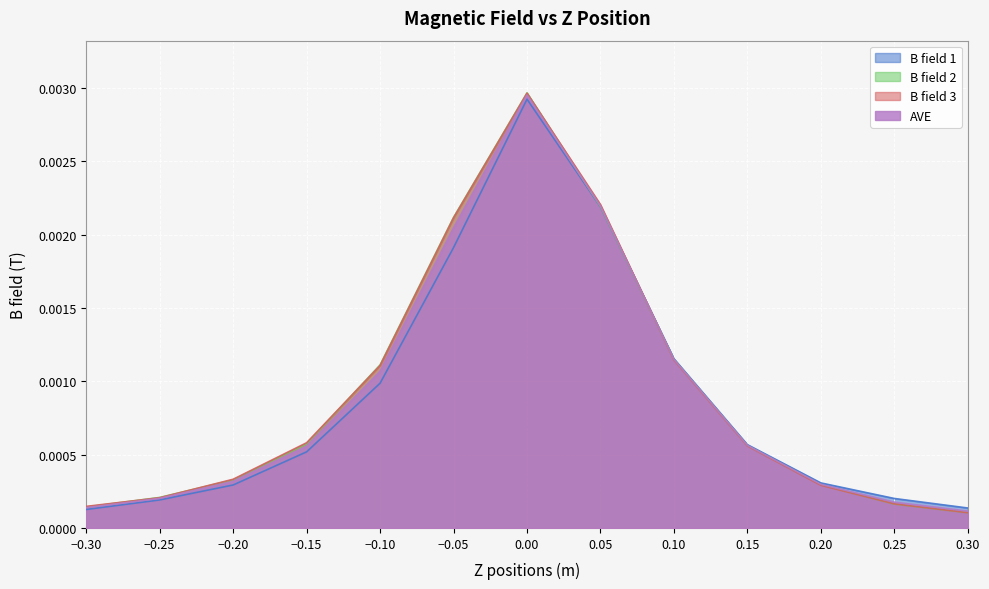

What are all the series names shown in the legend?

B field 1, B field 2, B field 3, AVE